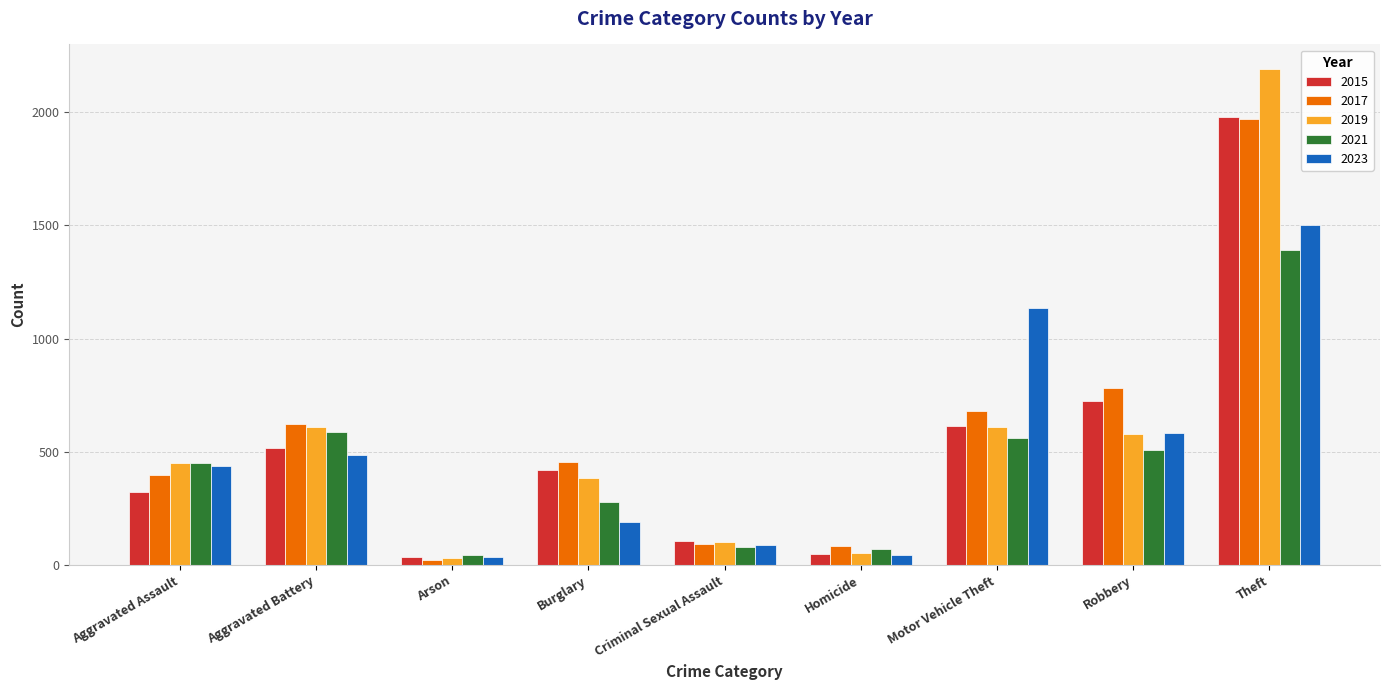

At which category is the sum across all series the highest?

Theft